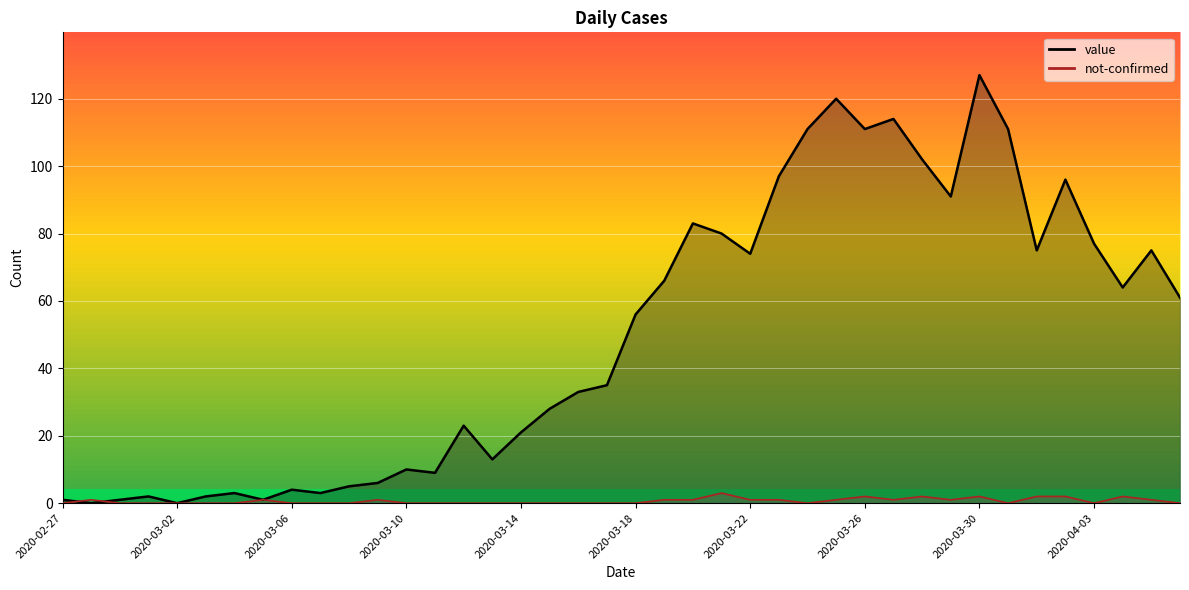

Between 2020-03-10 and 2020-04-01, which is larger?

2020-04-01